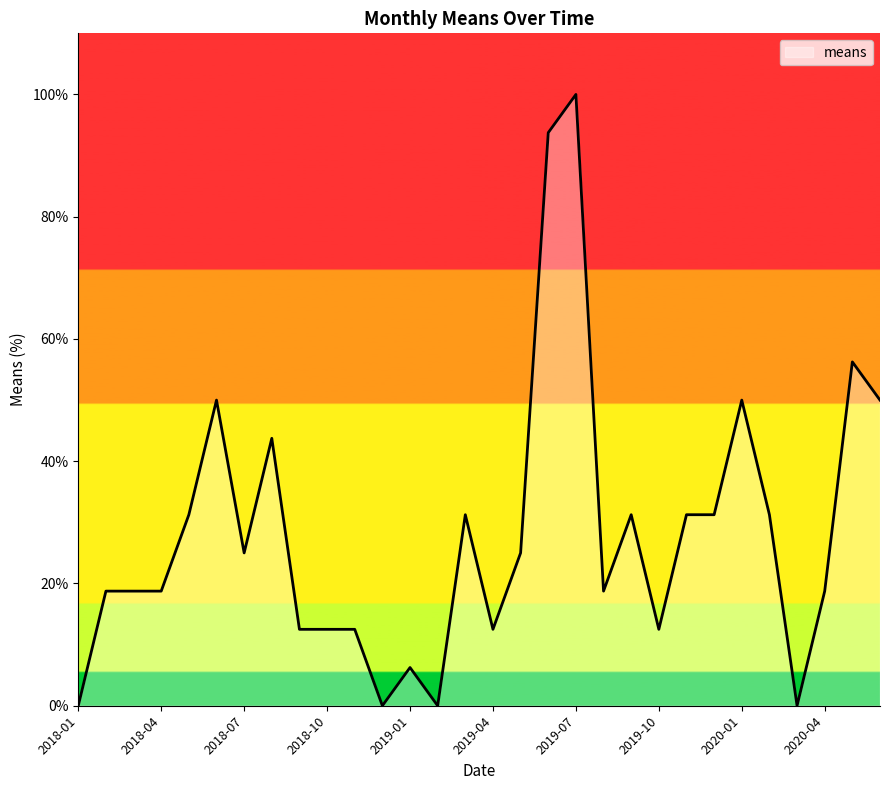

What is the maximum value shown in the chart?

100.0